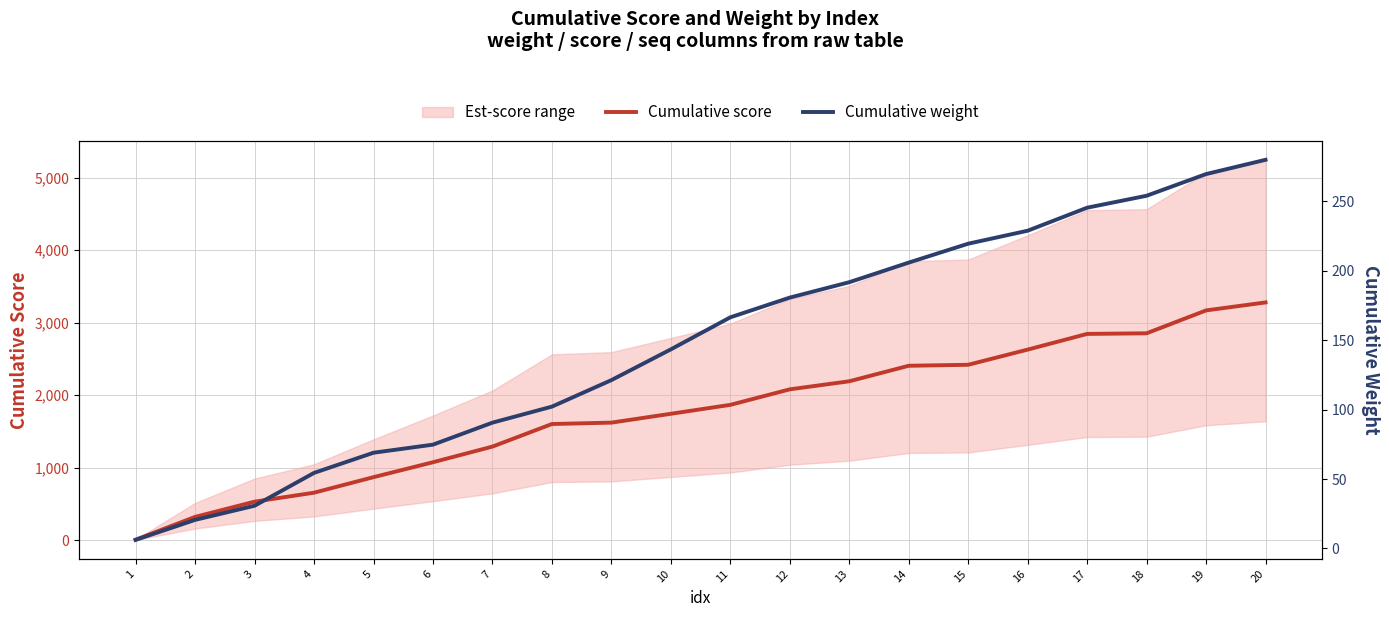

What is the sum of the Cumulative weight values at 14 and 15?

425.5